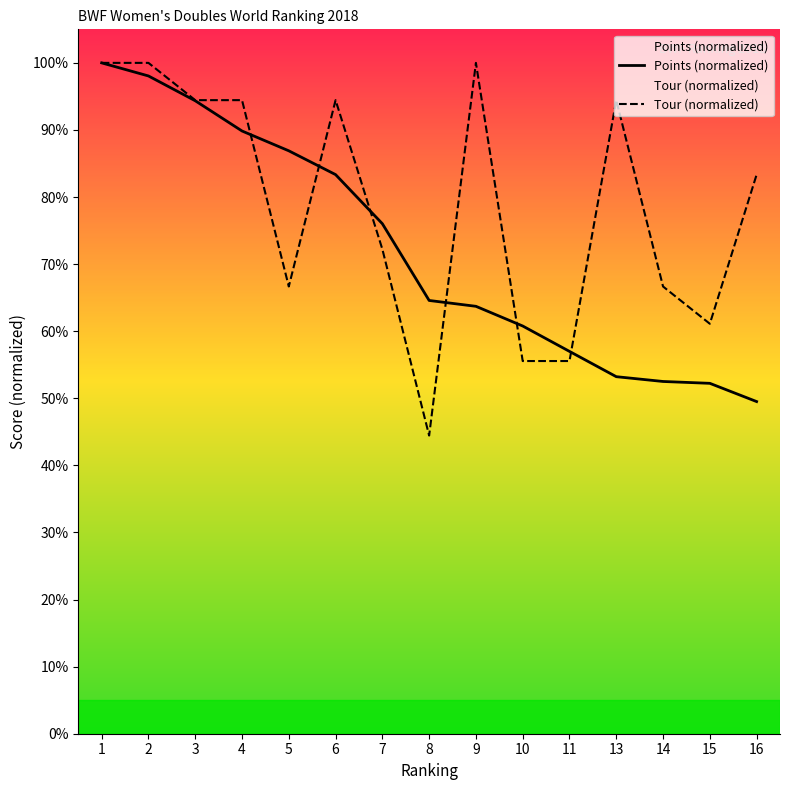

What value does the Points (normalized) series have at 7?

76.0